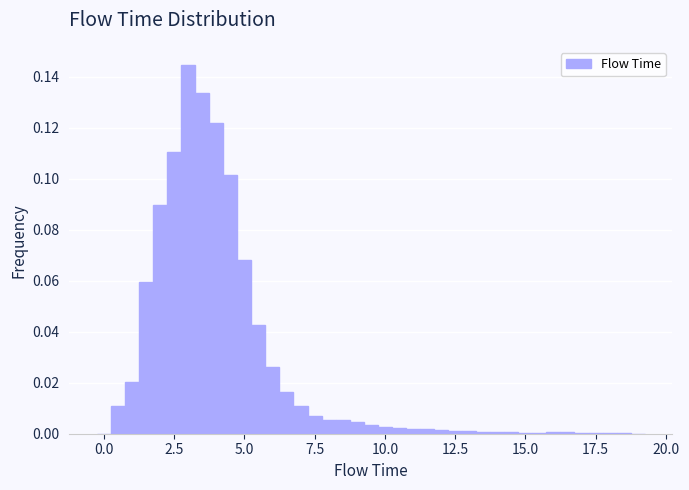

Around what value on the x-axis is the tallest bar? Give the approximate position of its centre, as read against the axis.

3.0